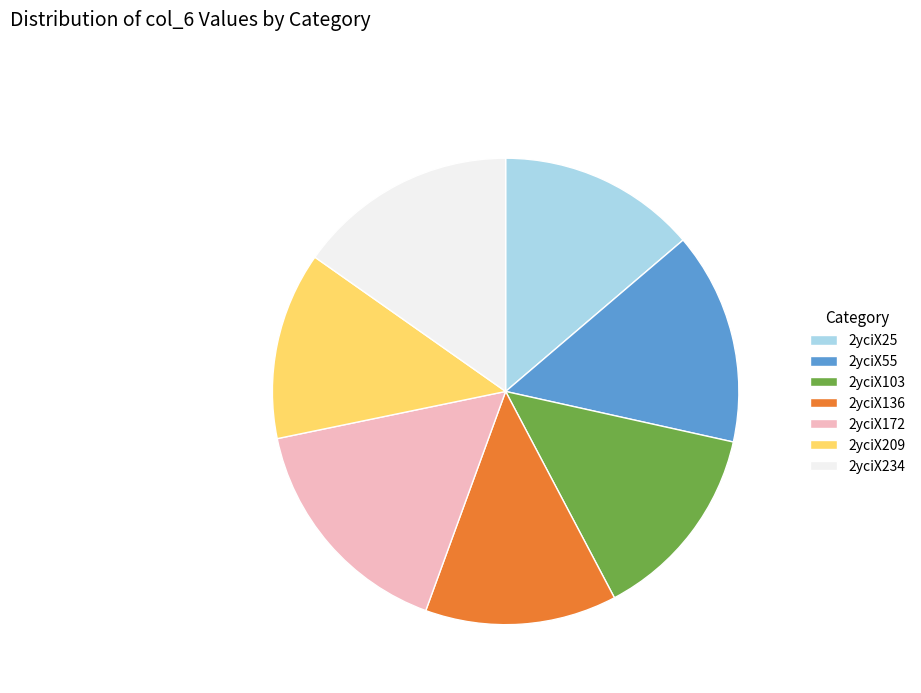

Does 2yciX103 account for over 50% of the chart?

No